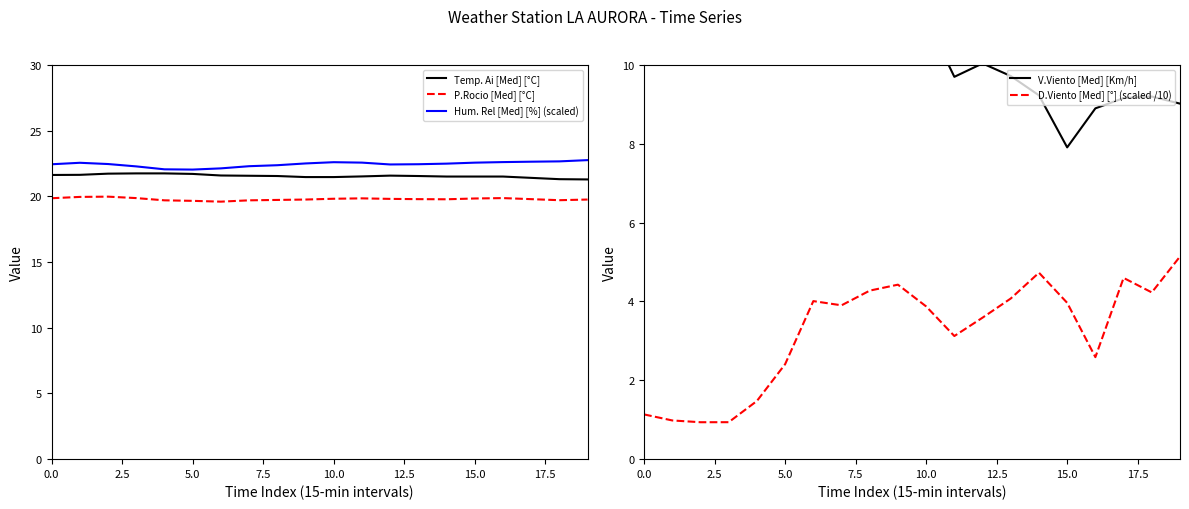

What is the average value of the Temp. Ai [Med] [°C] series?

21.6